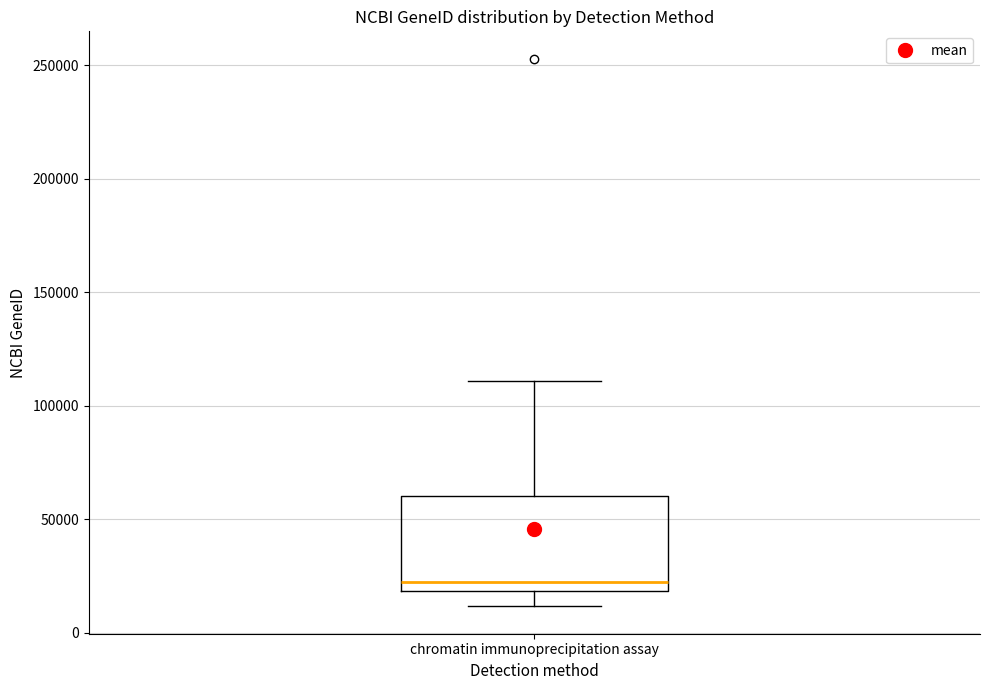

Where does the lower whisker of the box for chromatin immunoprecipitation assay end on the y-axis? The values are not printed on the chart, so give them approximately, as read against the axis.

10000